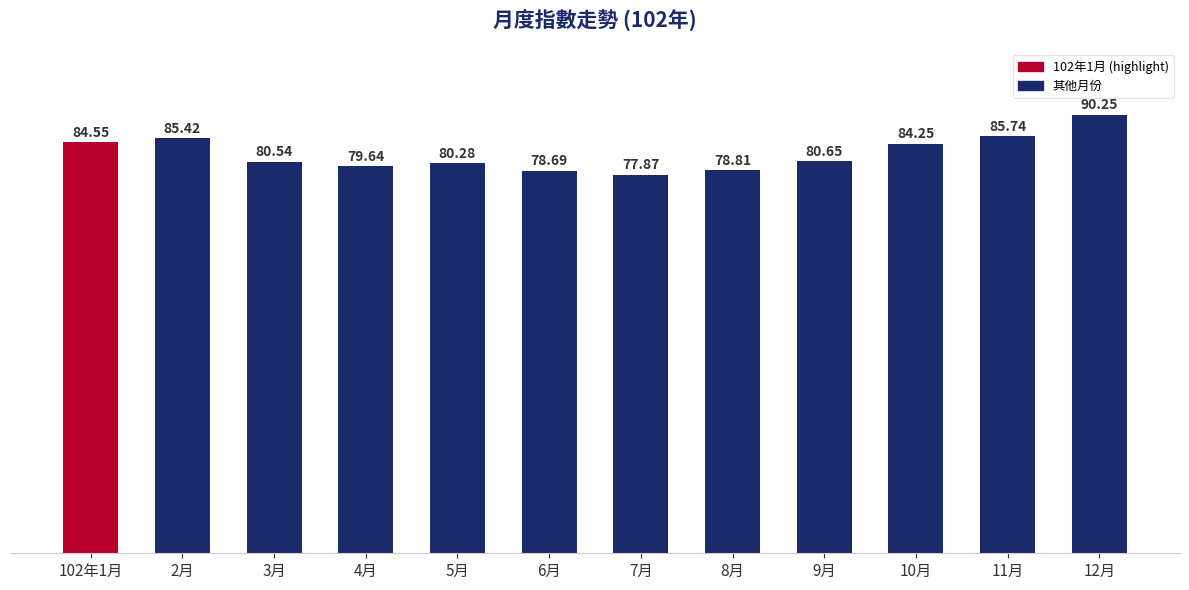

Is it true that the value at 3月 is 55.3?

False